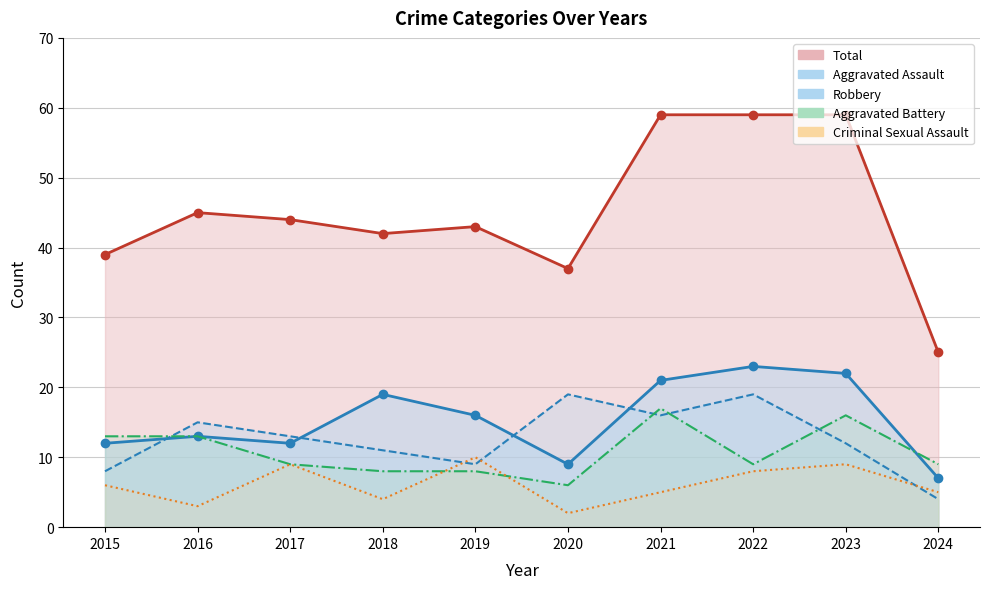

Between 2017 and 2019, which is larger?

2017